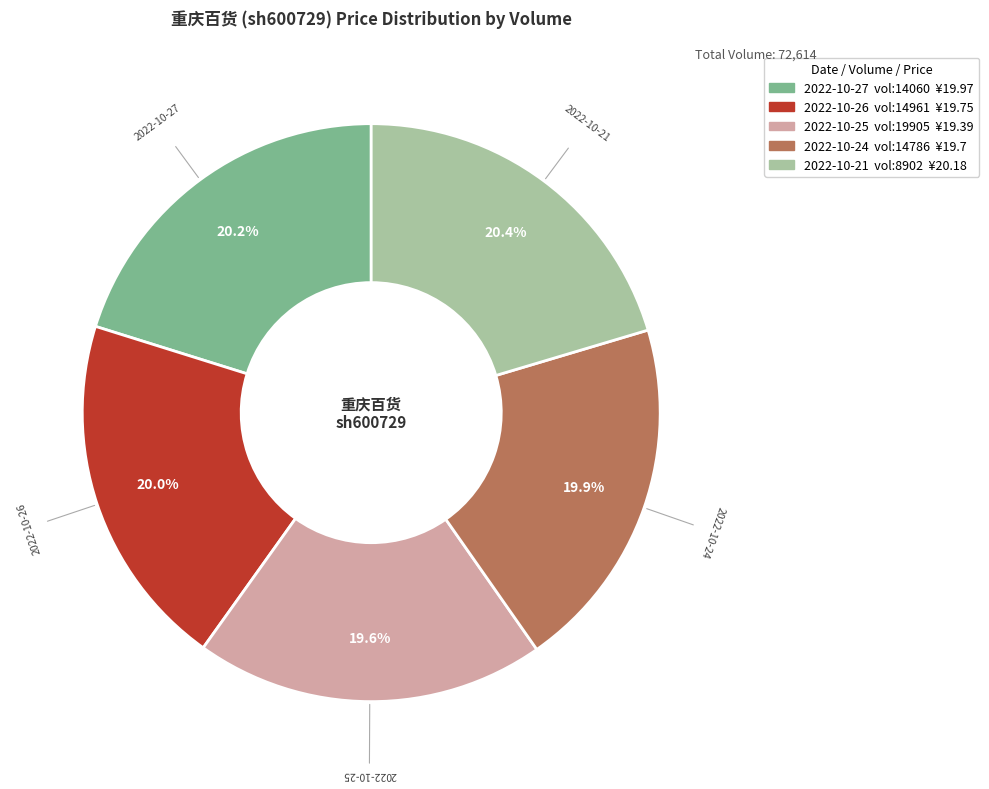

Is there any slice that represents more than half of the pie?

No